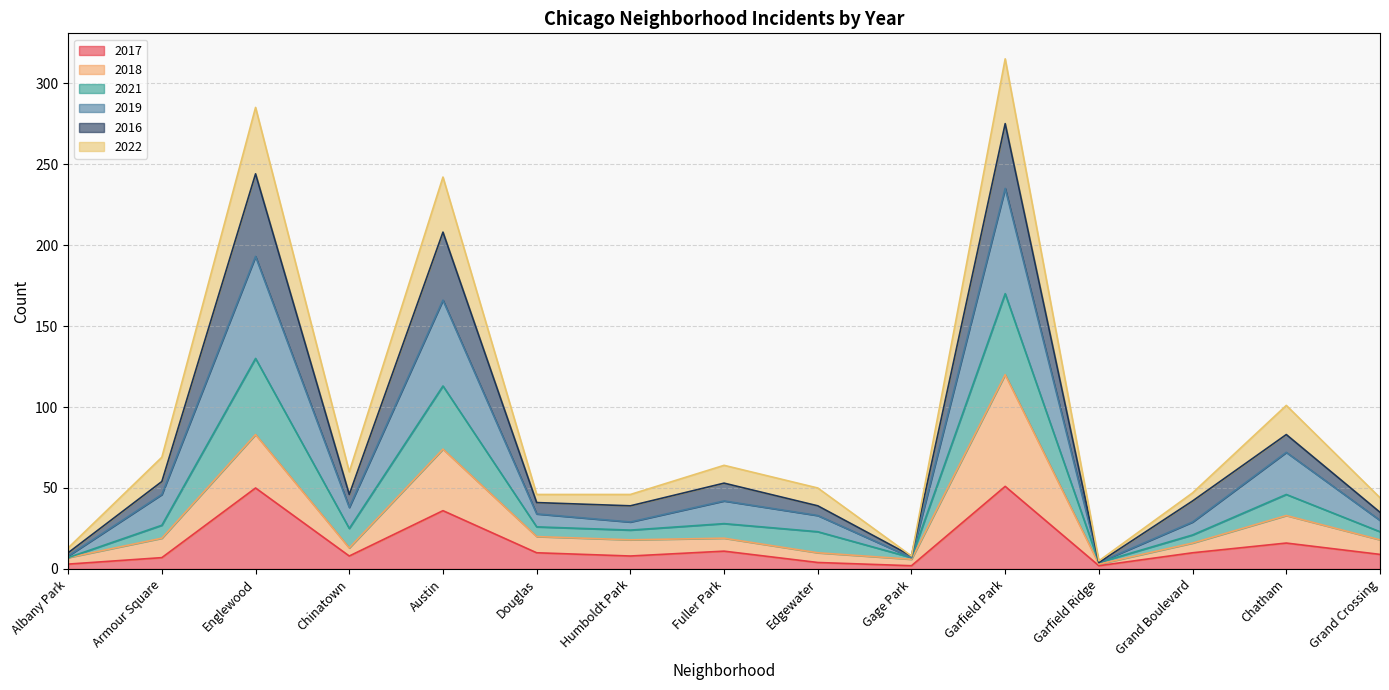

At which category does 2019 reach its first local peak?

Englewood